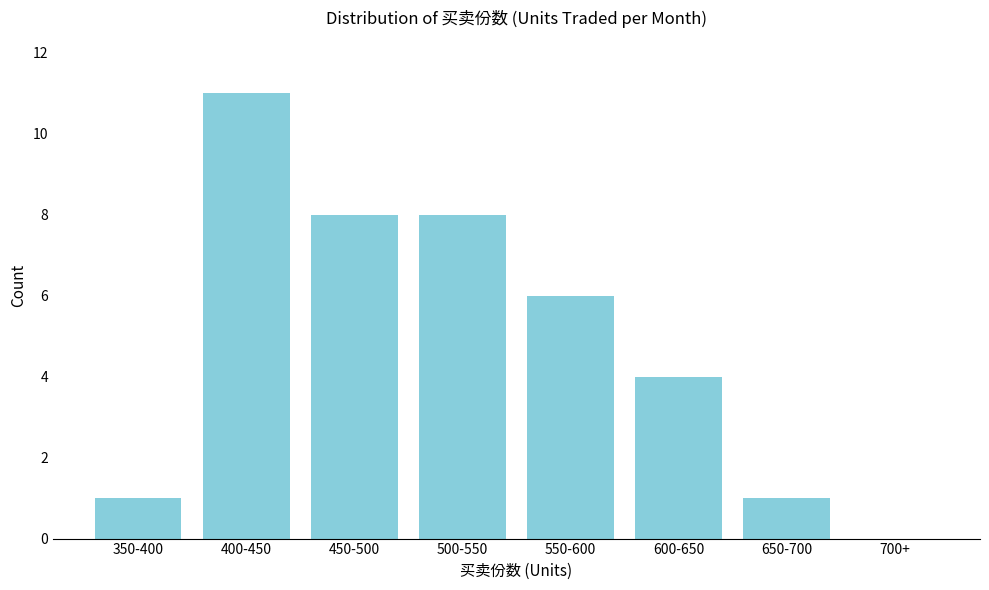

Reading left to right, transcribe all the data shown in this chart.

350-400=1	400-450=11	450-500=8	500-550=8	550-600=6	600-650=4	650-700=1	700+=0